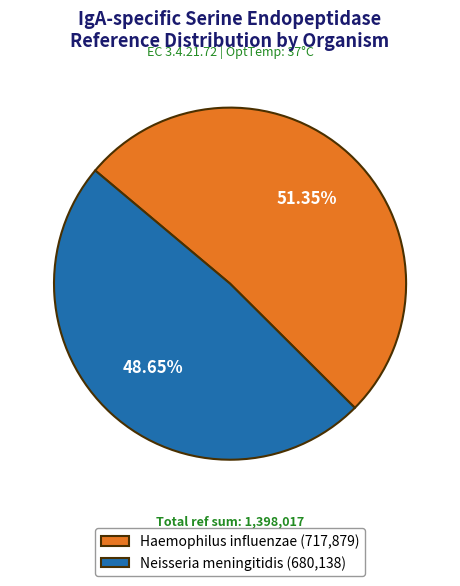

Do Neisseria meningitidis (680,138) and Haemophilus influenzae (717,879) together represent more than half of the pie?

Yes